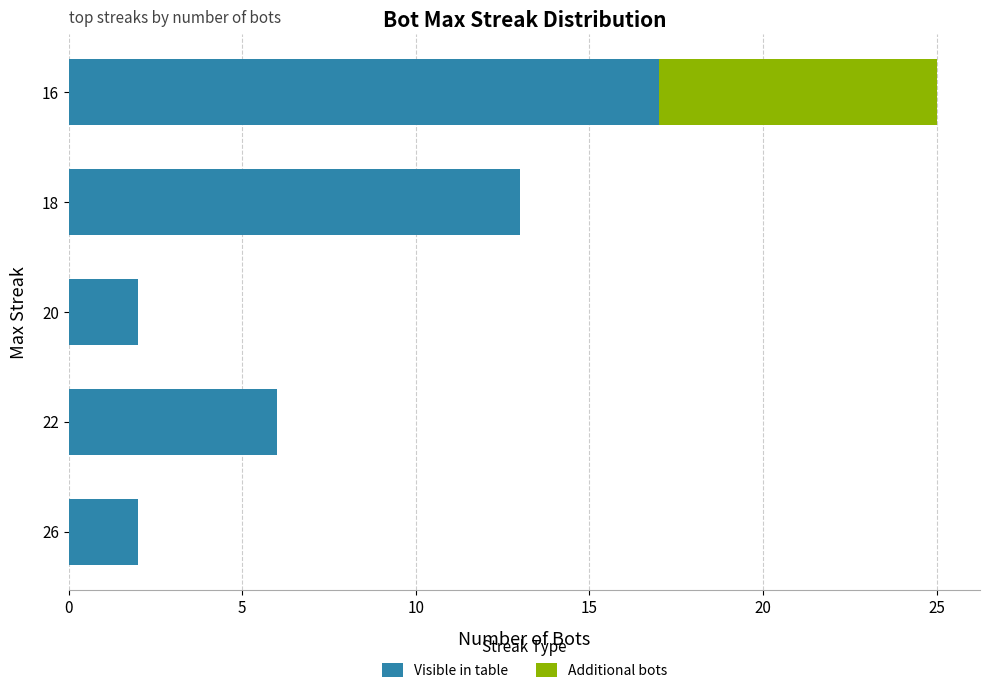

The value of Visible in table at 26 is 1. True or false?

False